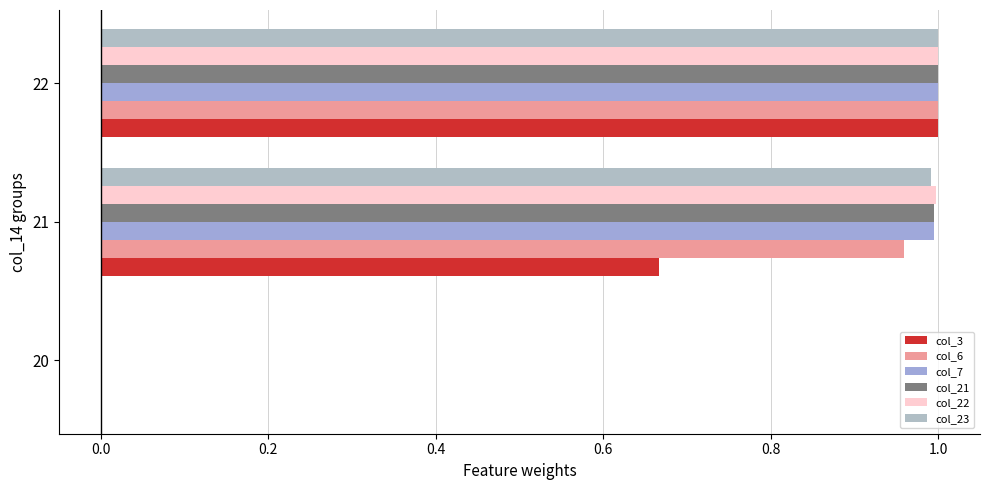

What is the difference between the maximum and minimum values in the col_7 series?

1.0